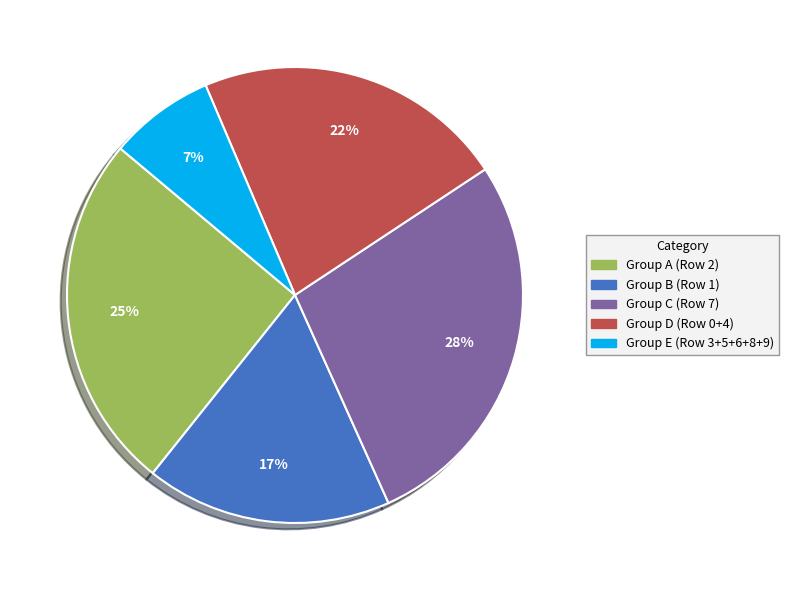

Count the number of slices in the pie.

5